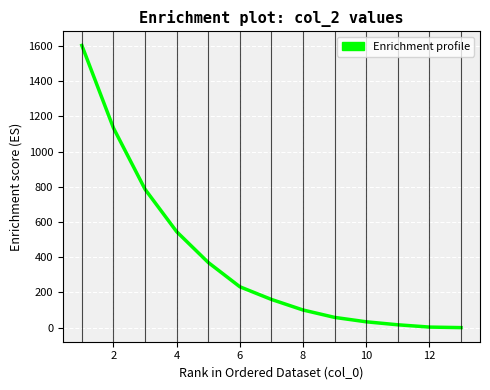

Does the chart display data point markers on the line(s)?

No